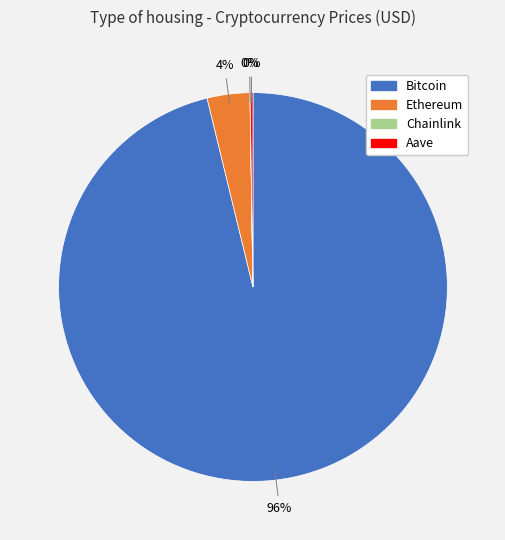

Which has a higher value, Bitcoin or Ethereum?

Bitcoin